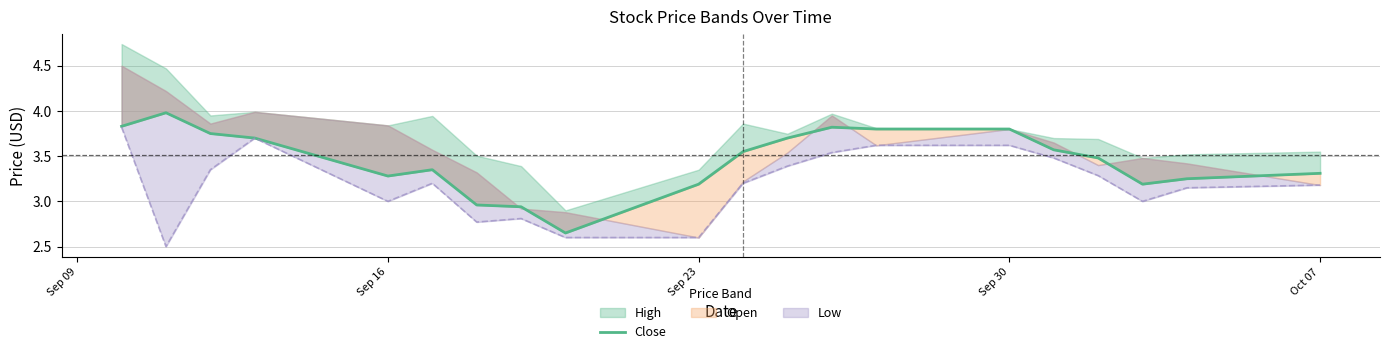

Is it true that the value at 10 is 1.6?

False